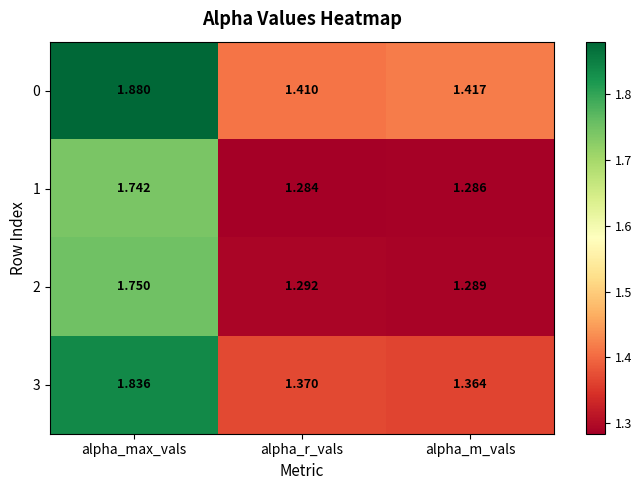

Which category has the highest value in the 1 series?

alpha_max_vals